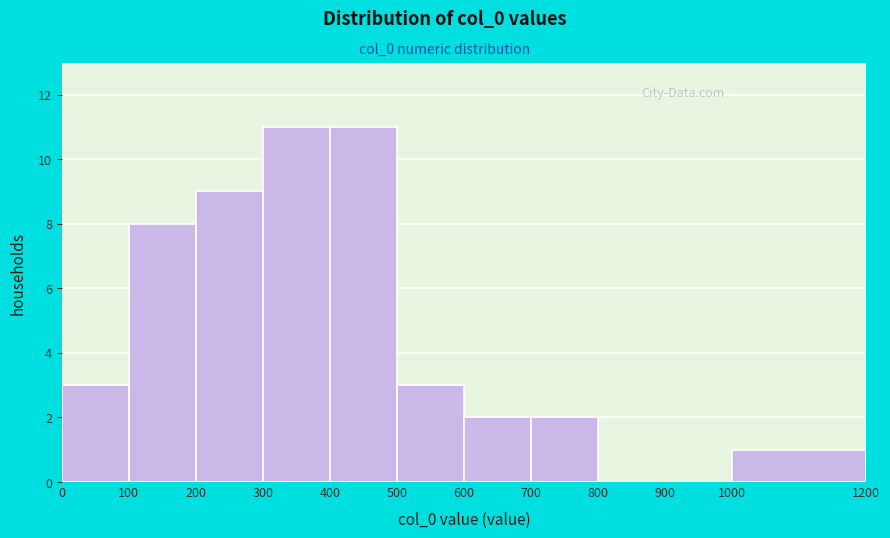

Reading left to right, transcribe this chart: for each bar, give the range it covers on the x-axis and its height. The values are not printed on the chart, so give them approximately, as read against the axis.

0 to 100: 3
100 to 200: 8
200 to 300: 9
300 to 400: 11
400 to 500: 11
500 to 600: 3
600 to 700: 2
700 to 800: 2
800 to 900: 0
900 to 1000: 0
1000 to 1200: 1